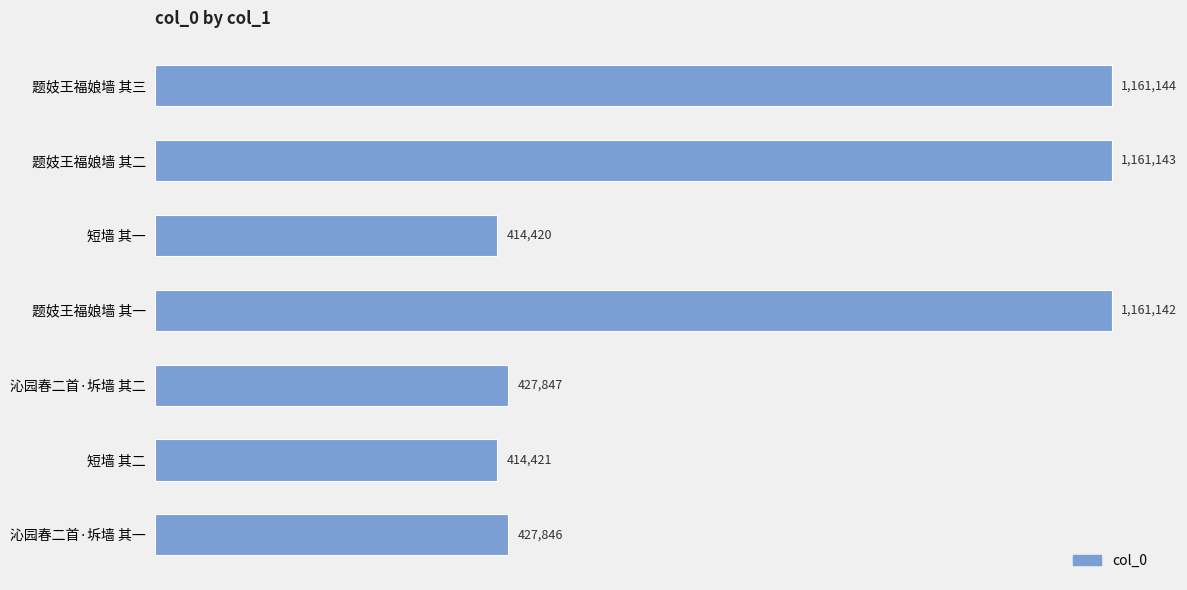

Are the bars horizontal?

Yes